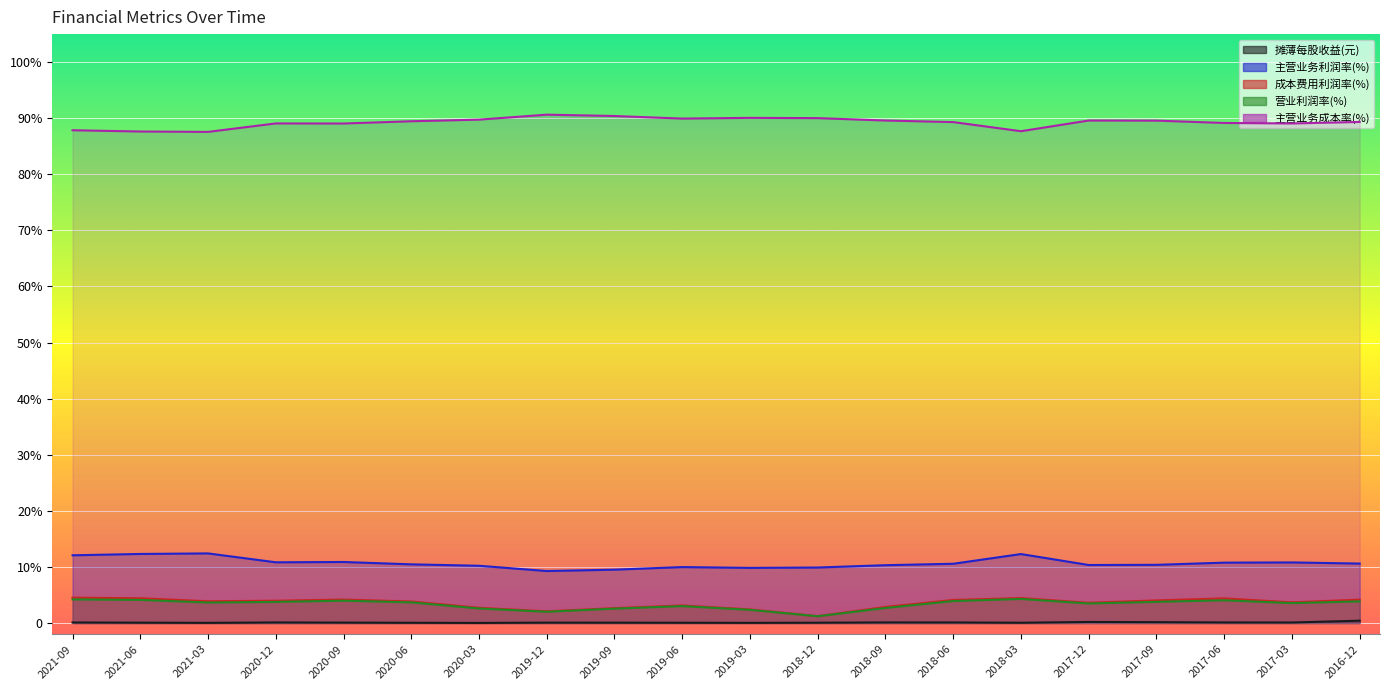

True or false: 营业利润率(%) has more than 0 interior local peaks.

True